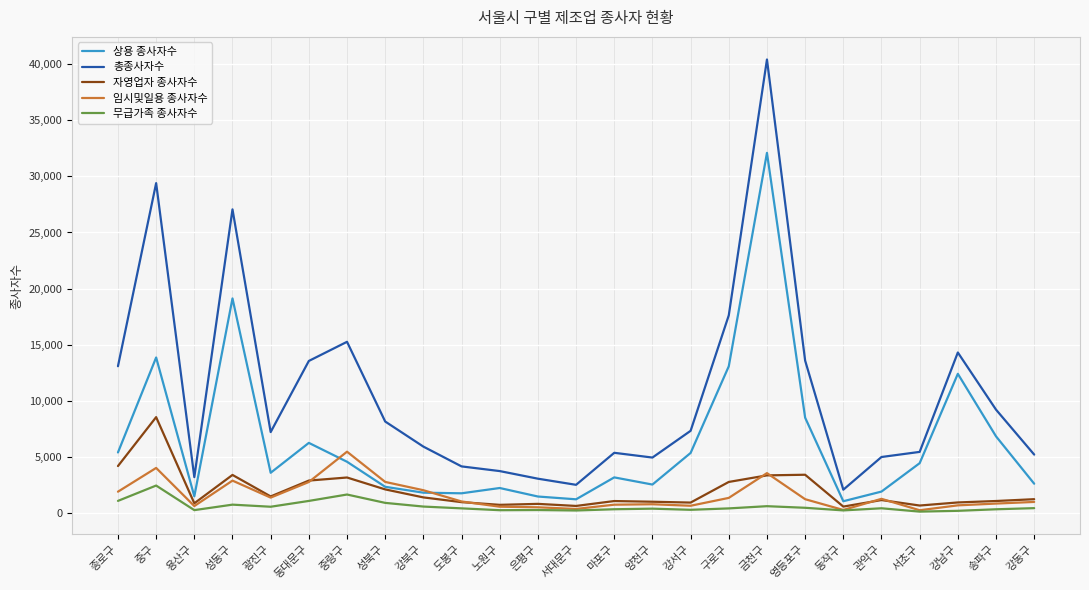

Rank the series by their maximum value, from lowest to highest.

무급가족 종사자수, 임시및일용 종사자수, 자영업자 종사자수, 상용 종사자수, 총종사자수